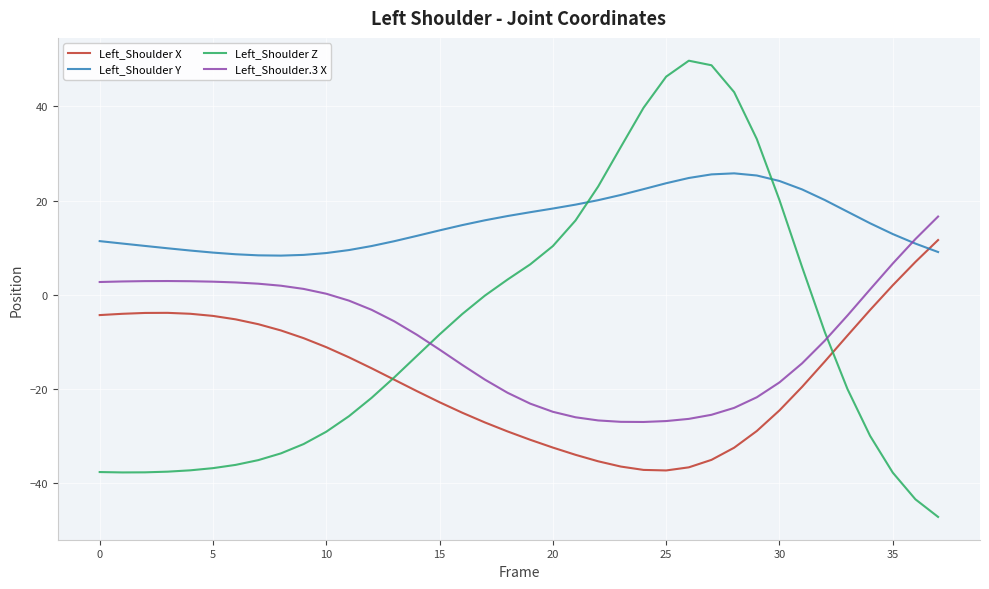

Which series has the largest range (max minus min)?

Left_Shoulder Z